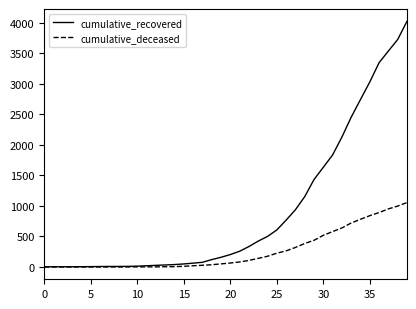

Which series has the largest total across all categories?

cumulative_recovered